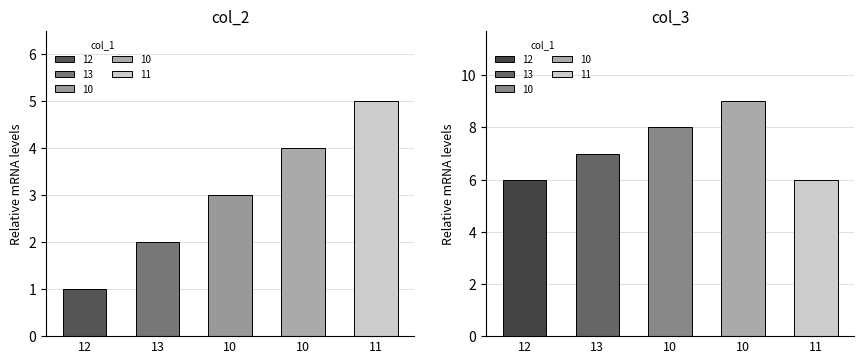

The value of col_2 at 12 is 1. True or false?

True